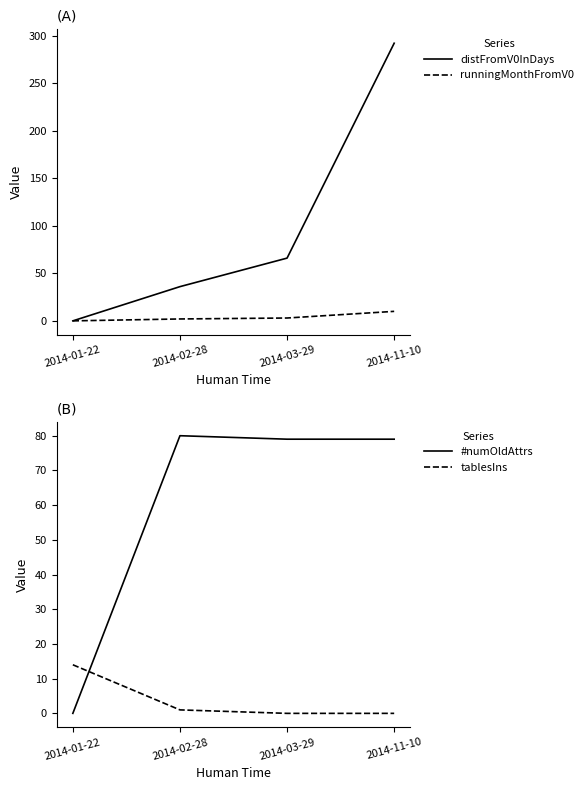

At which label does #numOldAttrs first exceed 79?

2014-02-28